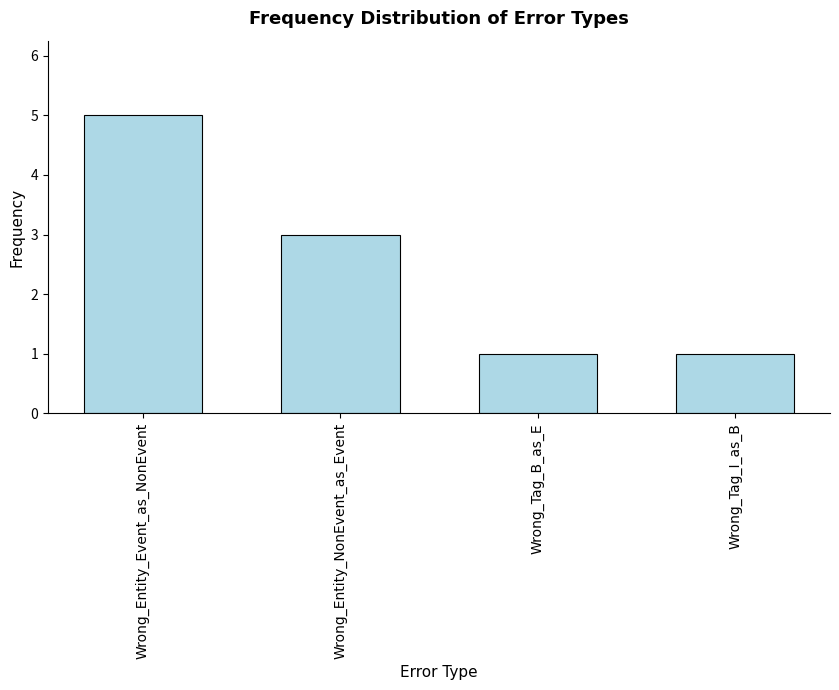

Read the value at Wrong_Tag_I_as_B.

1